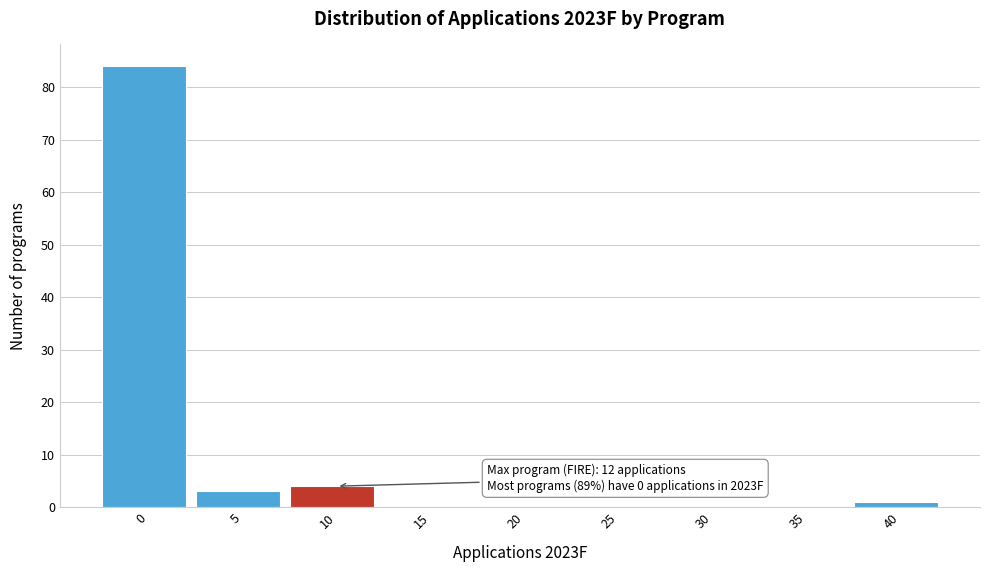

Reading right to left, extract all data points from this chart.

40=1	35=0	30=0	25=0	20=0	15=0	10=4	5=3	0=84